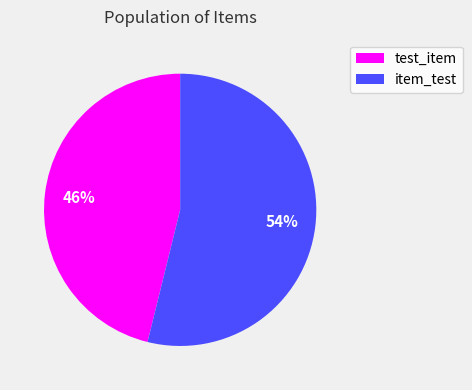

The test_item slice represents 61% of the pie. True or false?

False